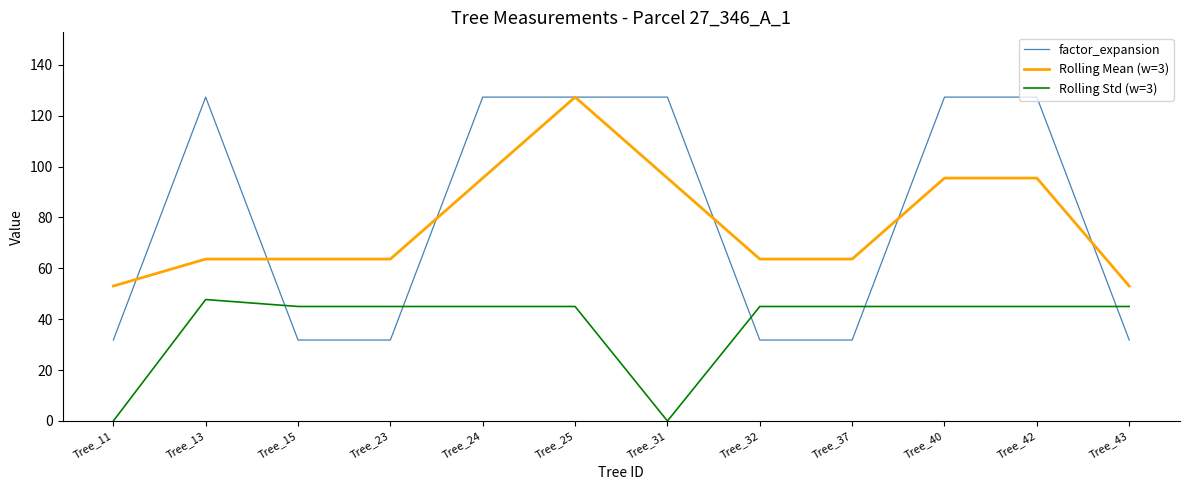

Between Tree_32 and Tree_43, which series saw the biggest shift?

Rolling Mean (w=3)